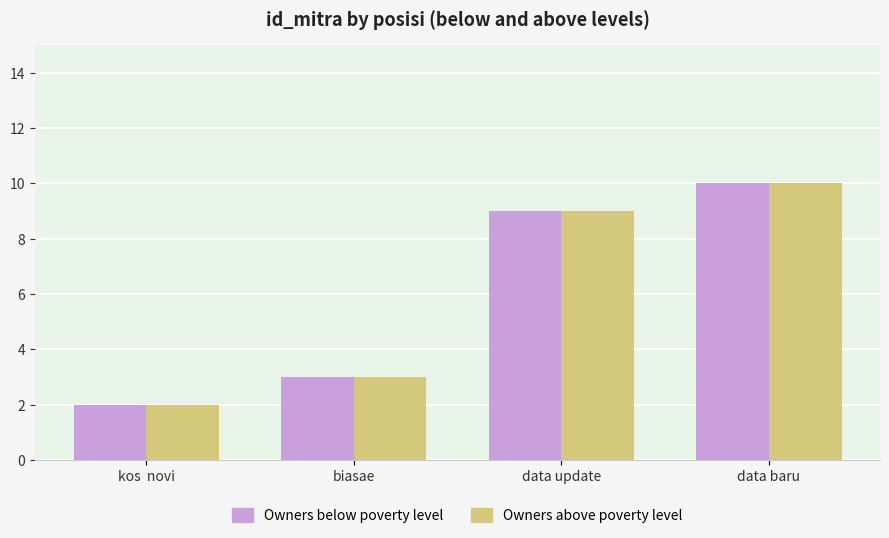

Which category has the lowest value across all series?

kos  novi